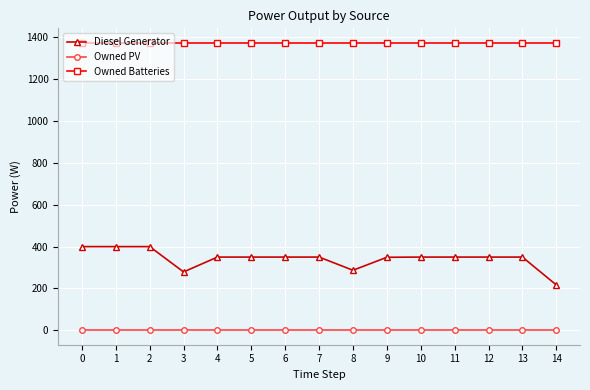

Which series has the largest total across all categories?

Owned Batteries